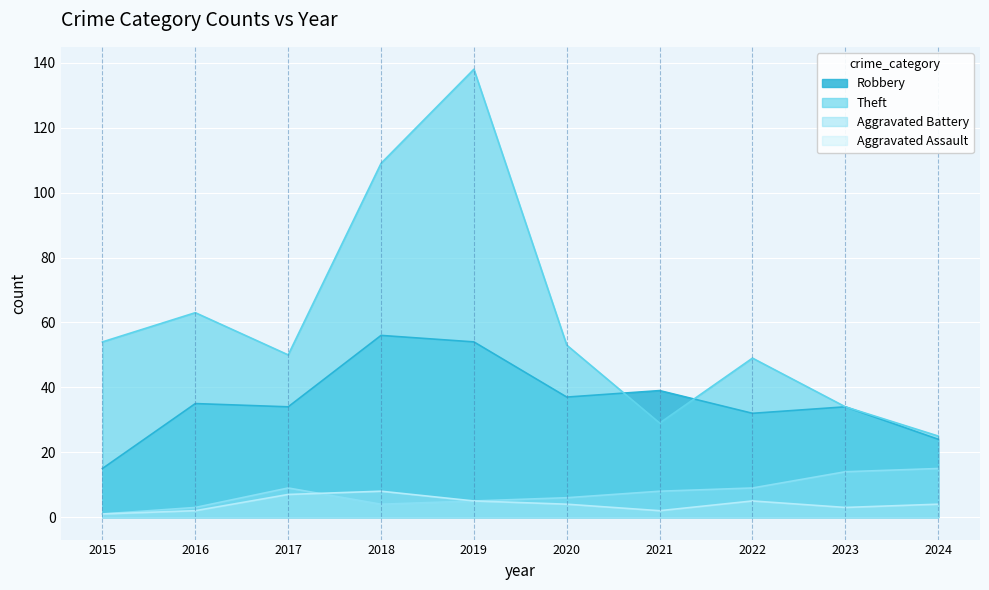

What is the spread (max minus min) of values at 2022?

44